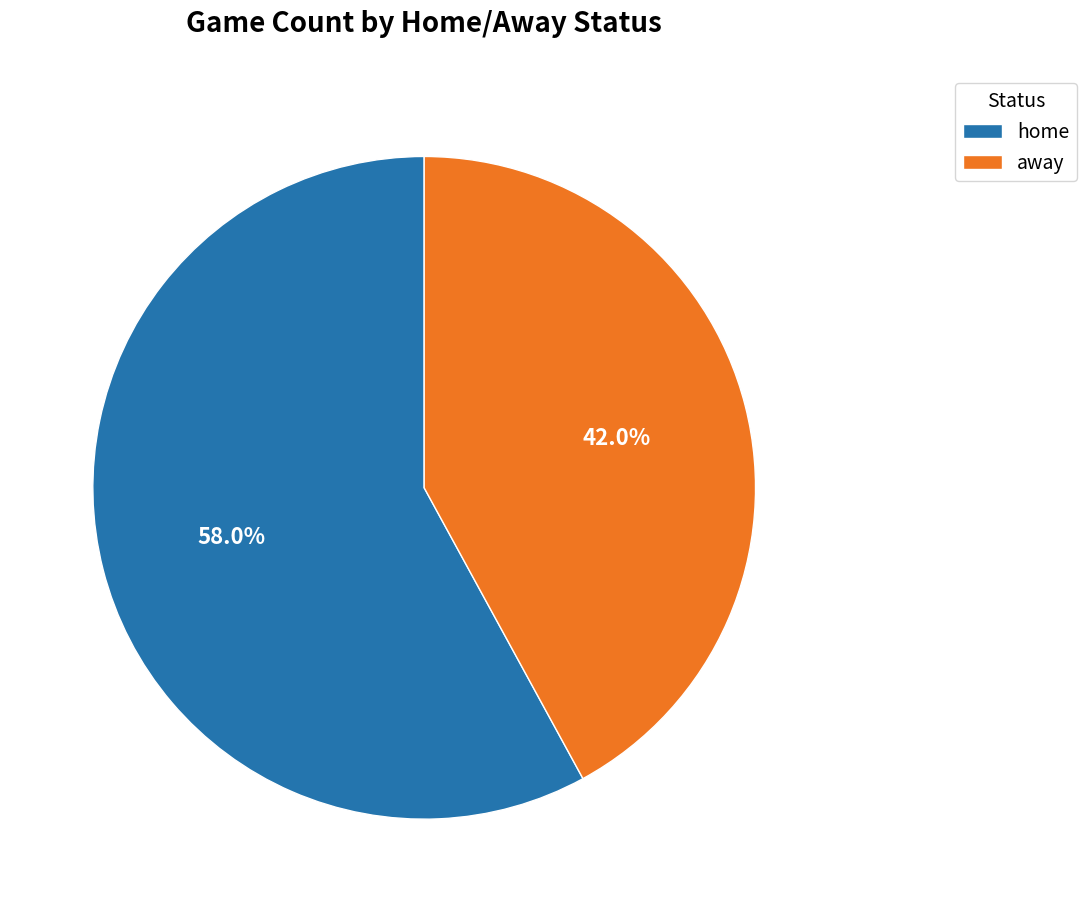

Is there a majority slice in this chart?

Yes